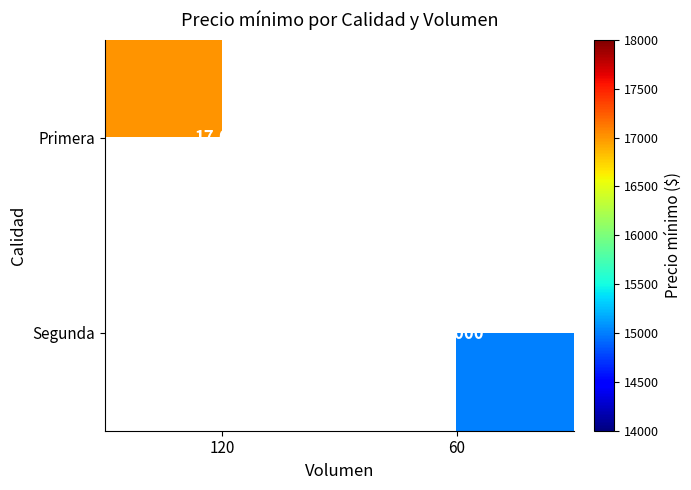

The value of Segunda at 60 is 26508. True or false?

False